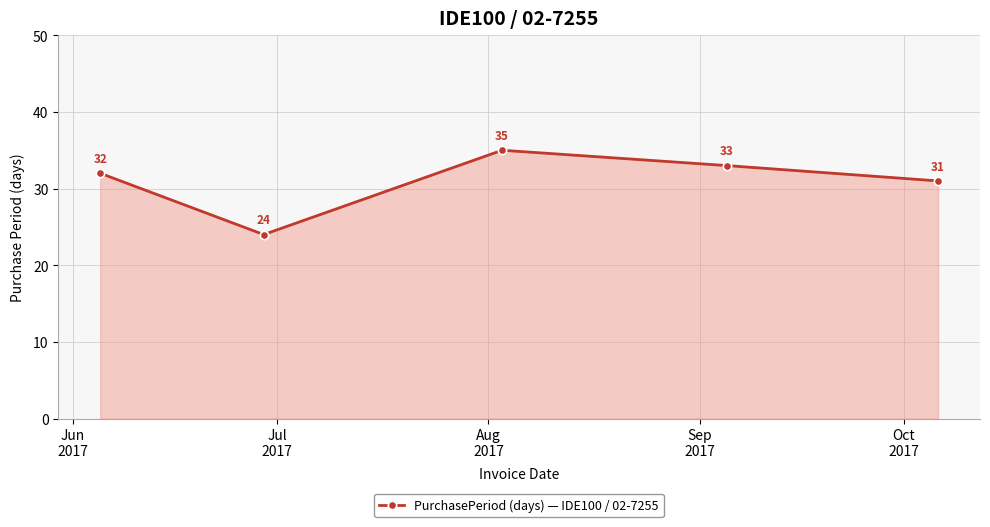

What is the minimum value shown in the chart?

24